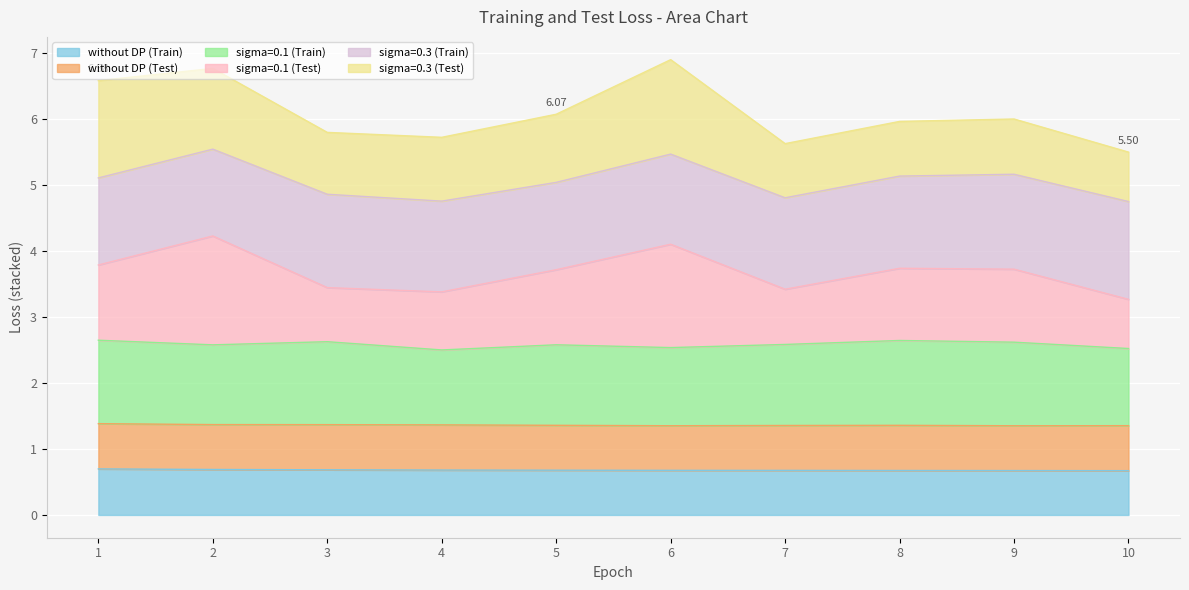

What is the minimum value shown in the chart?

0.7